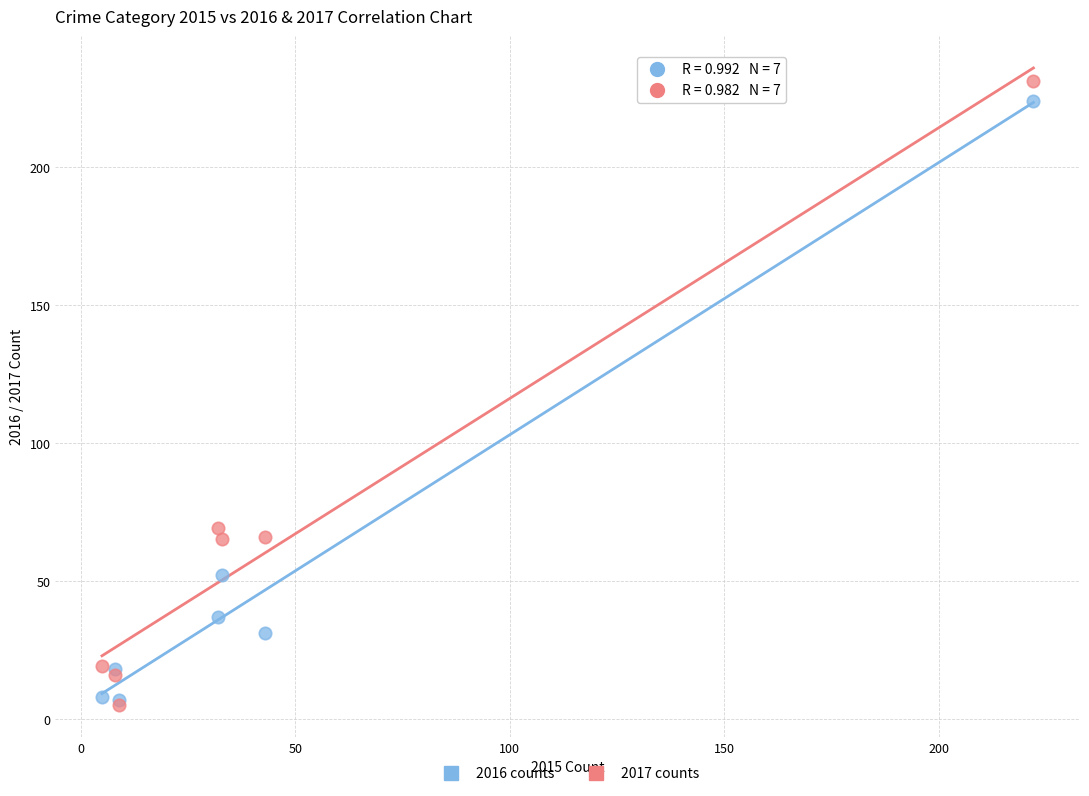

Which series has the largest Y range (max minus min)?

2017 counts